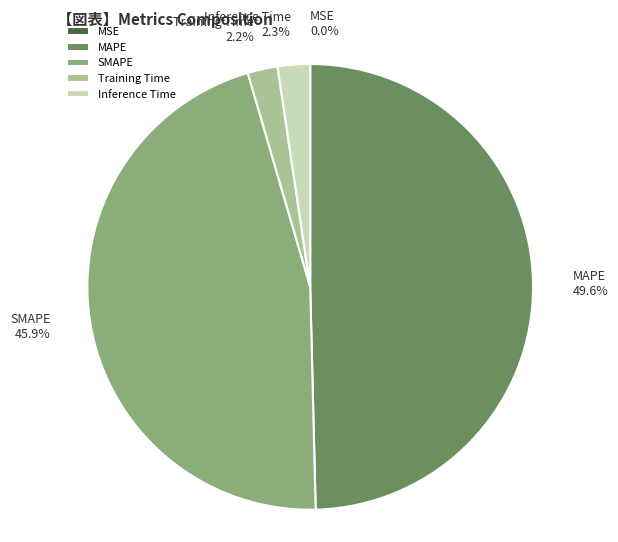

Which slice is the largest?

MAPE